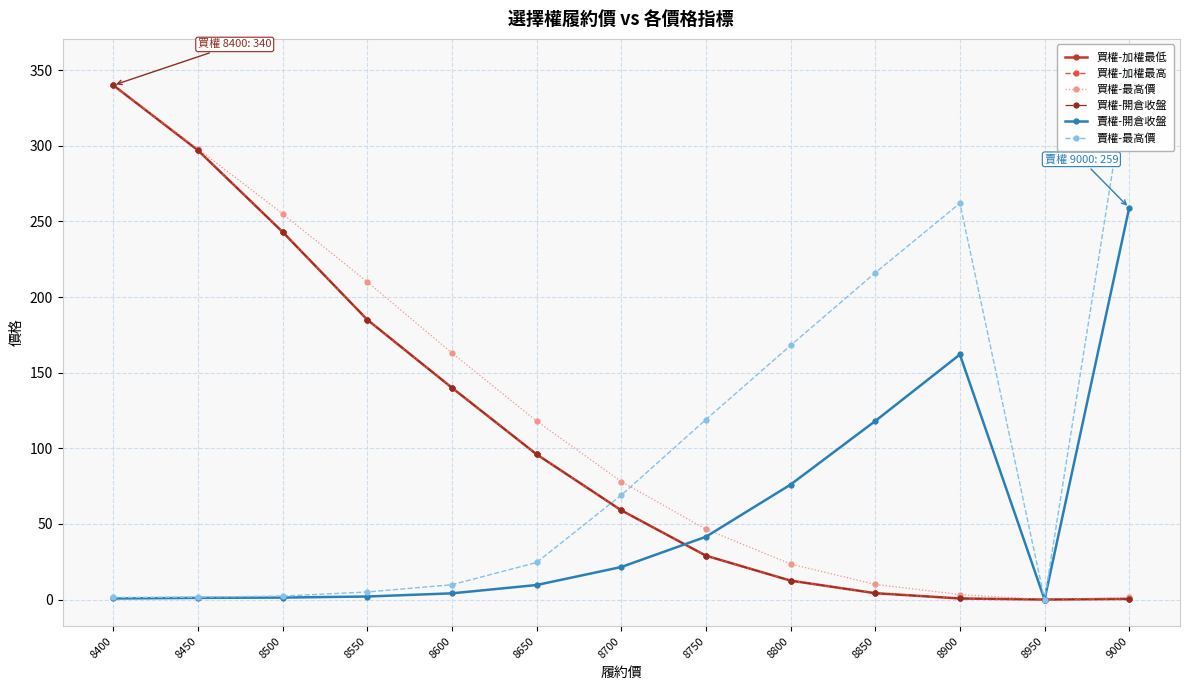

Which has a higher value, 8850 or 8600?

8600